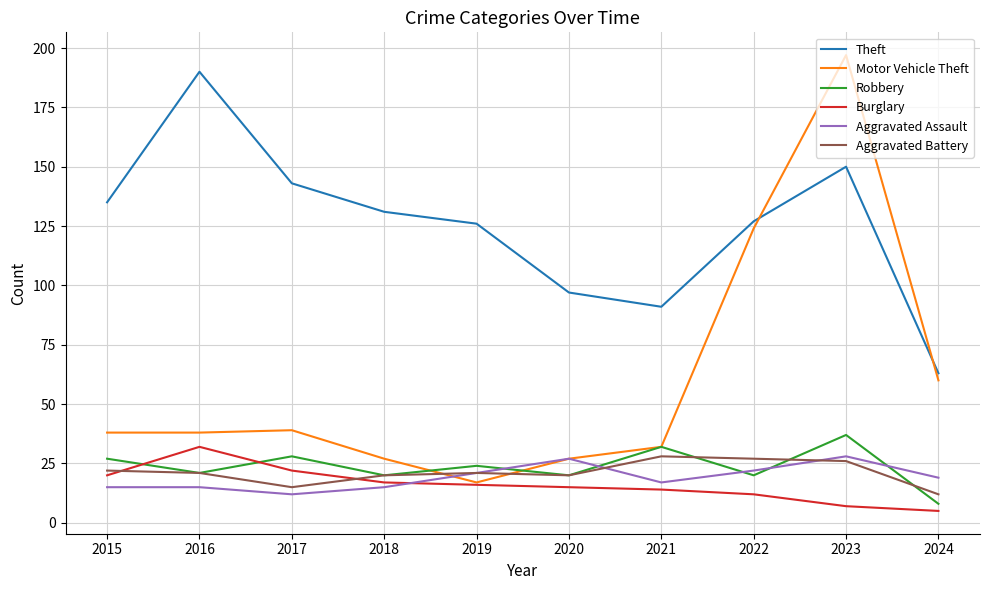

Reading left to right, list all the values displayed in this chart.

Theft: 2015=135	2016=190	2017=143	2018=131	2019=126	2020=97	2021=91	2022=127	2023=150	2024=63
Motor Vehicle Theft: 2015=38	2016=38	2017=39	2018=27	2019=17	2020=27	2021=32	2022=124	2023=197	2024=60
Robbery: 2015=27	2016=21	2017=28	2018=20	2019=24	2020=20	2021=32	2022=20	2023=37	2024=8
Burglary: 2015=20	2016=32	2017=22	2018=17	2019=16	2020=15	2021=14	2022=12	2023=7	2024=5
Aggravated Assault: 2015=15	2016=15	2017=12	2018=15	2019=21	2020=27	2021=17	2022=22	2023=28	2024=19
Aggravated Battery: 2015=22	2016=21	2017=15	2018=20	2019=21	2020=20	2021=28	2022=27	2023=26	2024=12